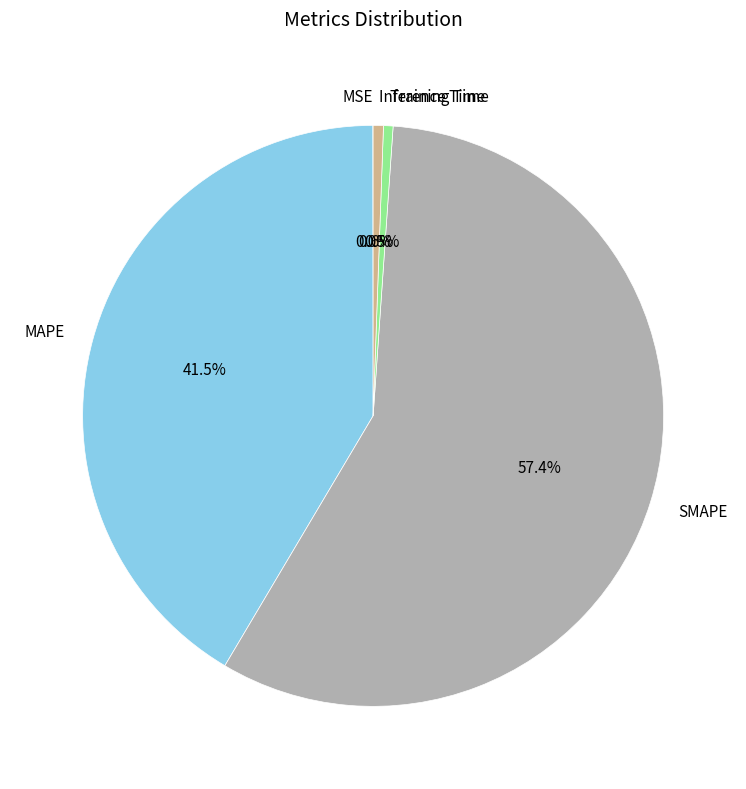

Which slice is the largest?

SMAPE